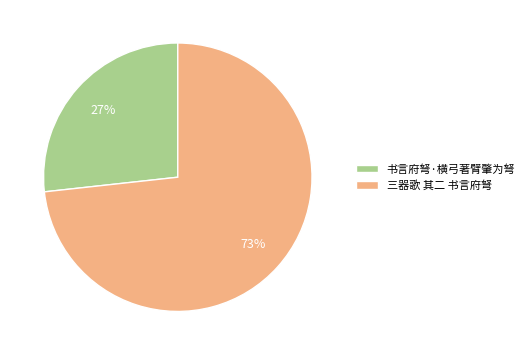

Does 书言府弩·横弓著臂肇为弩 represent more than half of the total?

No